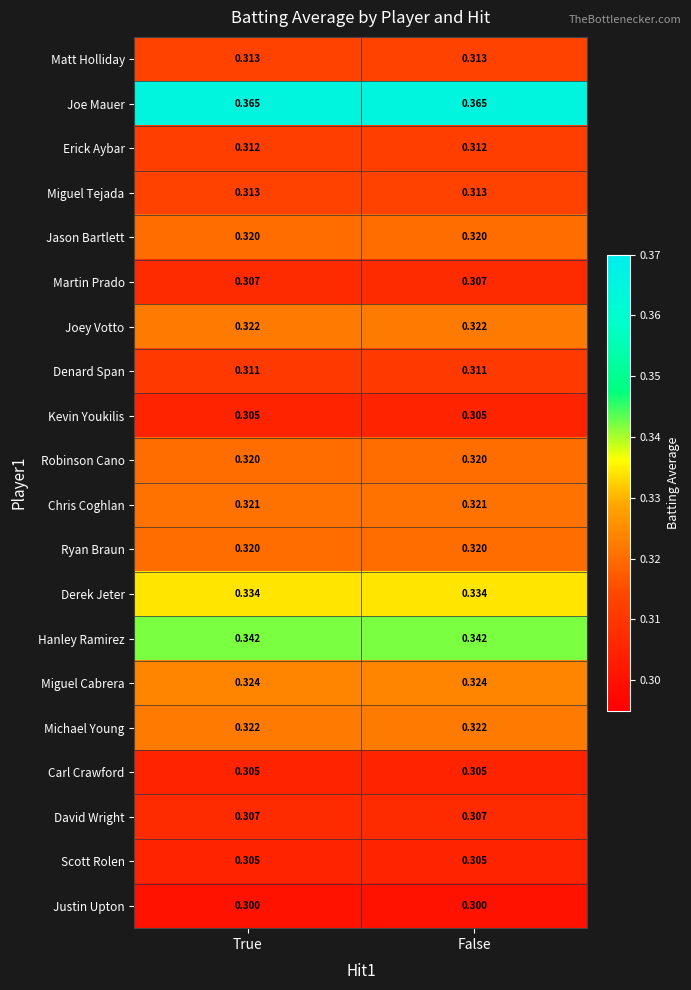

What is the total value across all series at False?

6.4